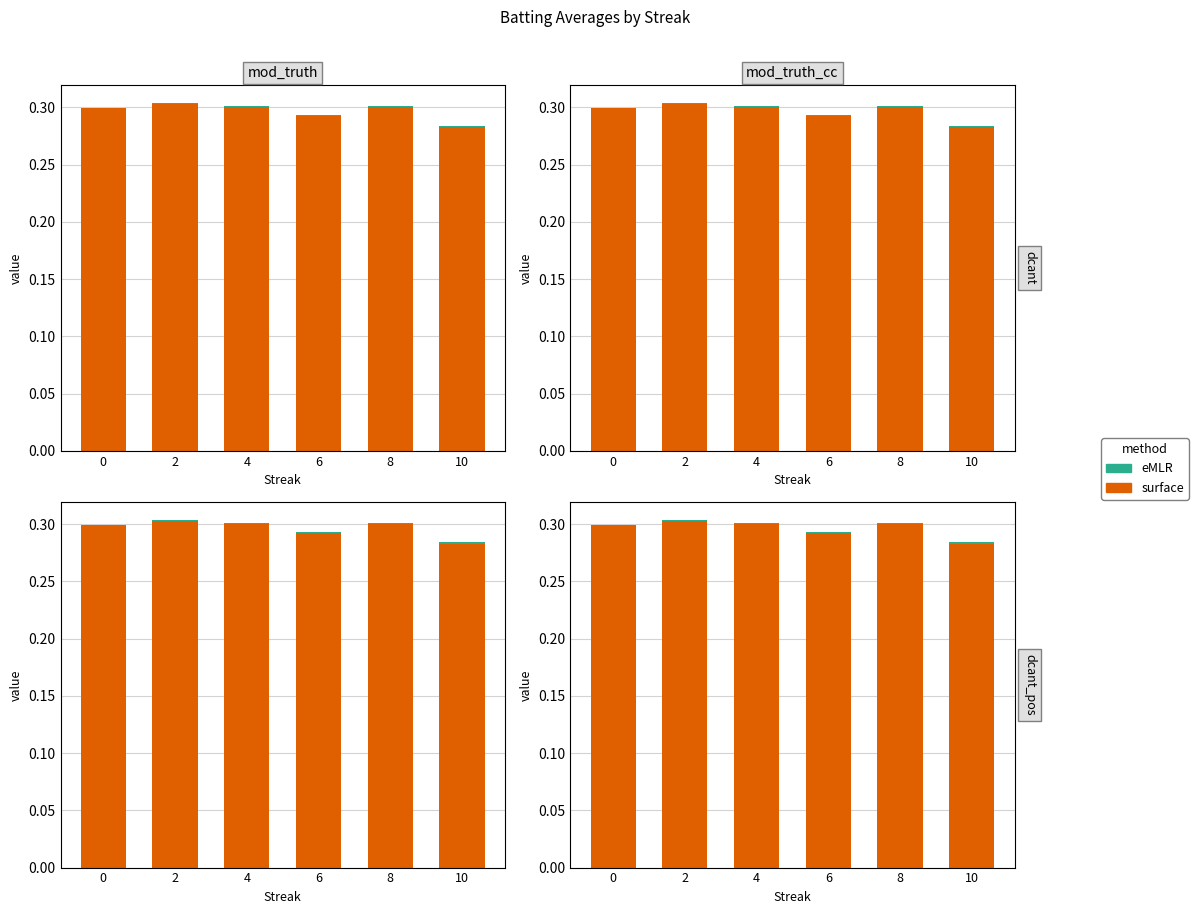

Read the surface value at 6.

0.3